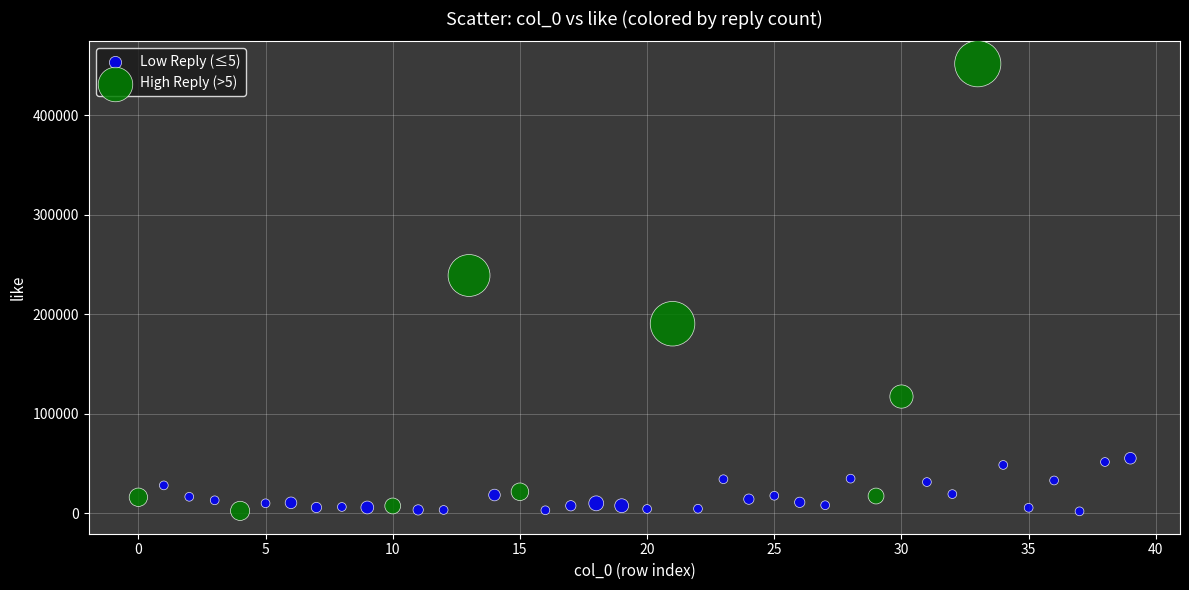

Which series has the widest spread of Y values?

High Reply (>5)